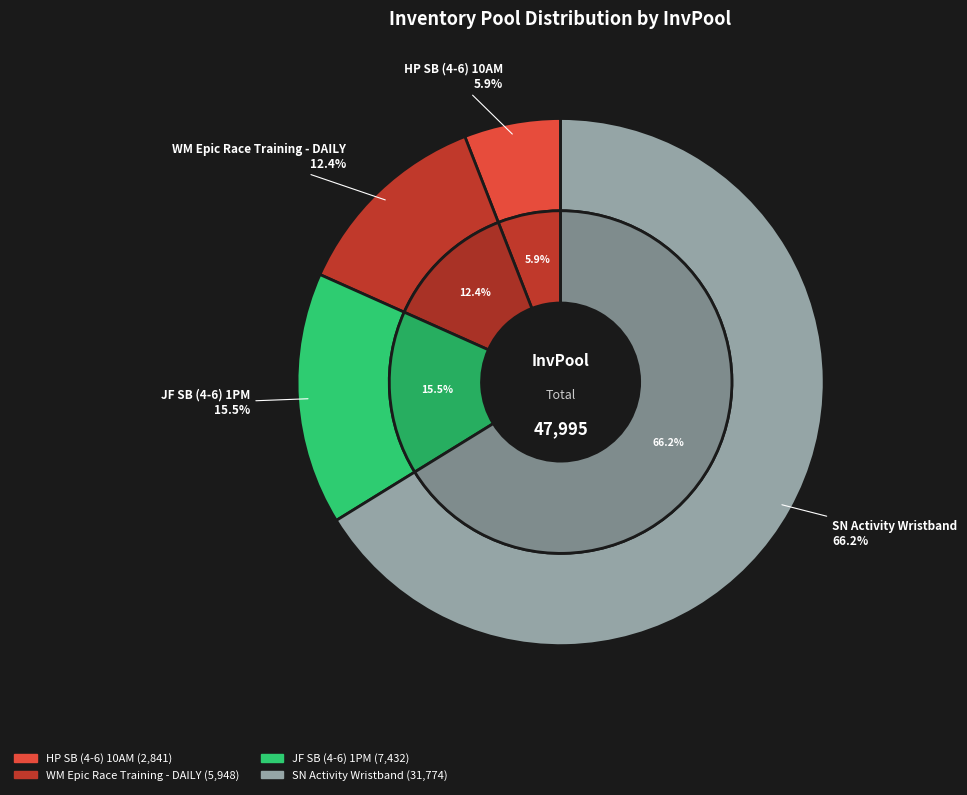

Which category has the smallest portion of the pie?

HP SB (4-6) 10AM